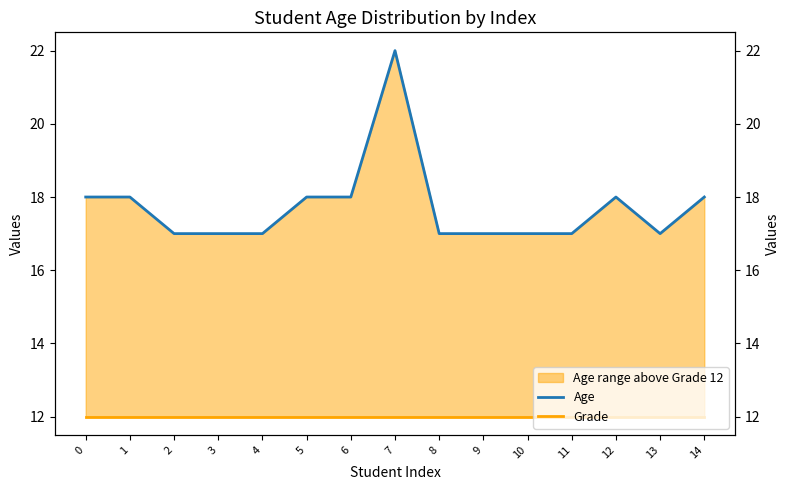

True or false: Age has more than 2 points higher than both neighbors.

False